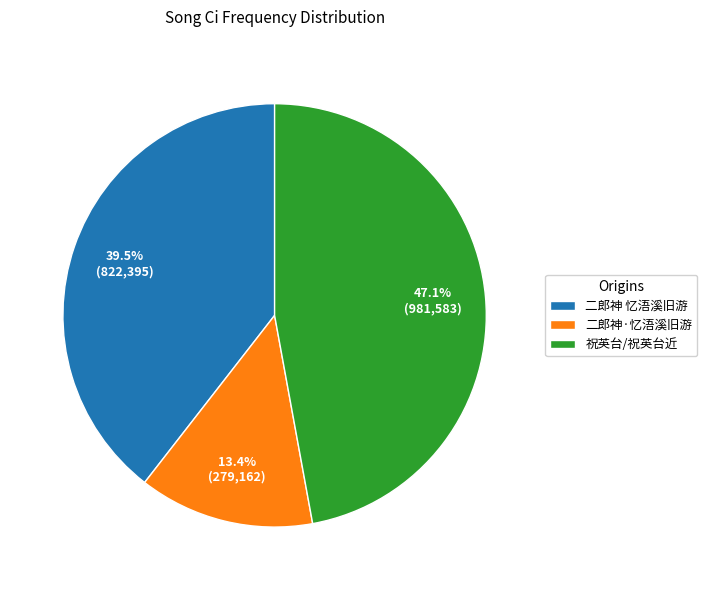

What is the largest slice in the pie chart?

祝英台/祝英台近